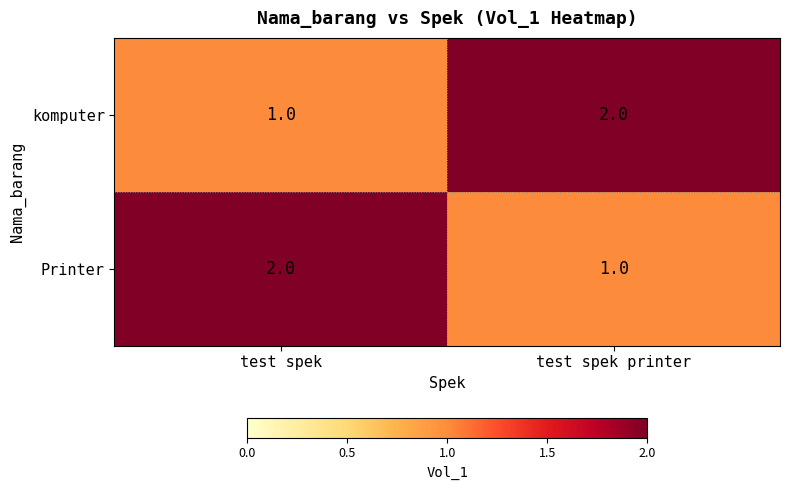

At how many categories does at least one series exceed 1?

2